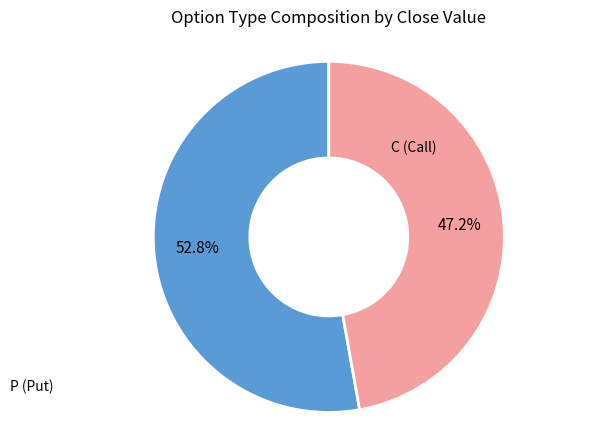

Is there any slice that represents more than half of the pie?

Yes